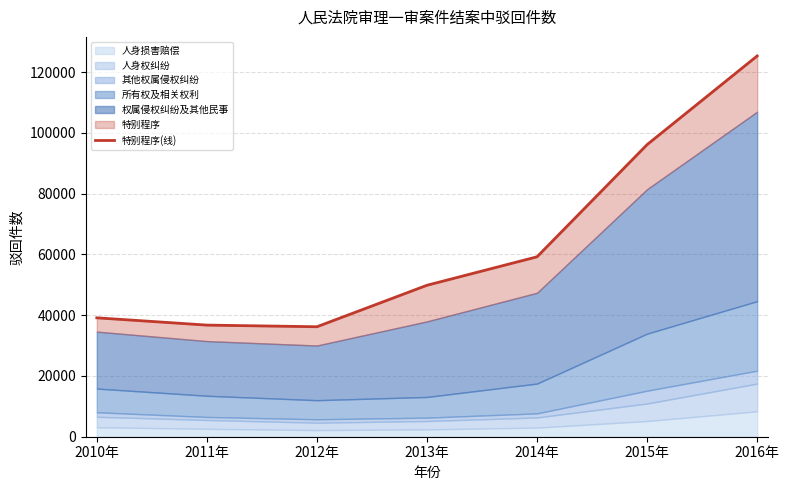

What is the label of the 6th point from the left?

2015年